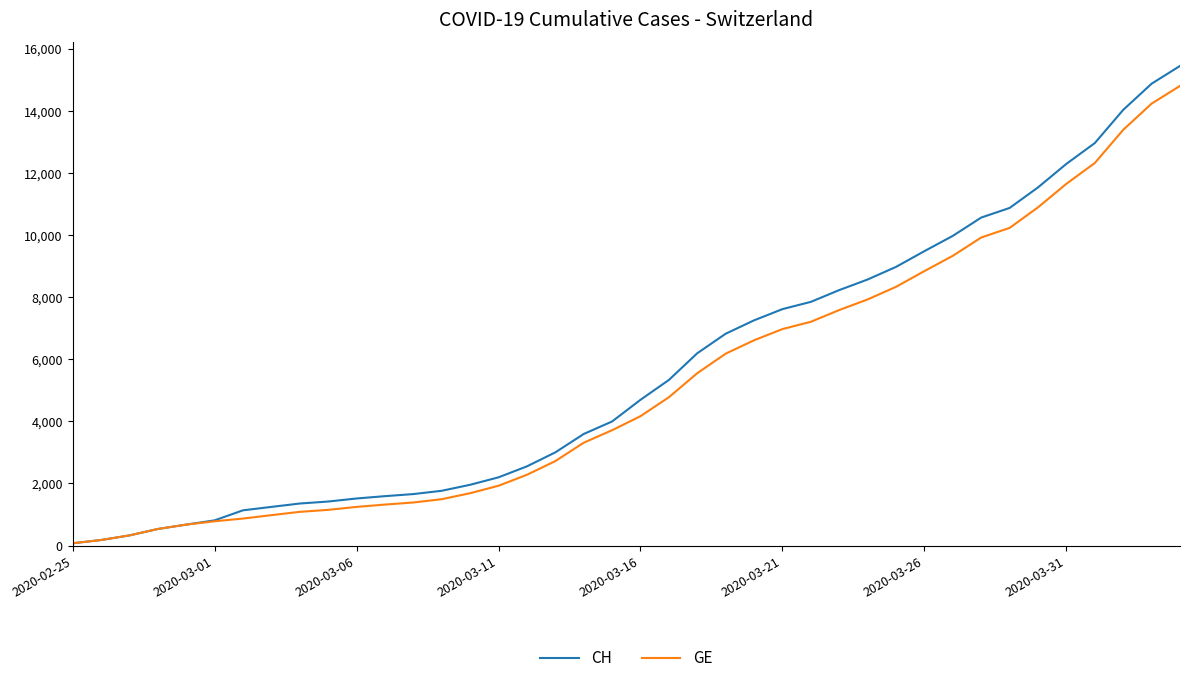

What is the maximum value shown in the chart?

15439